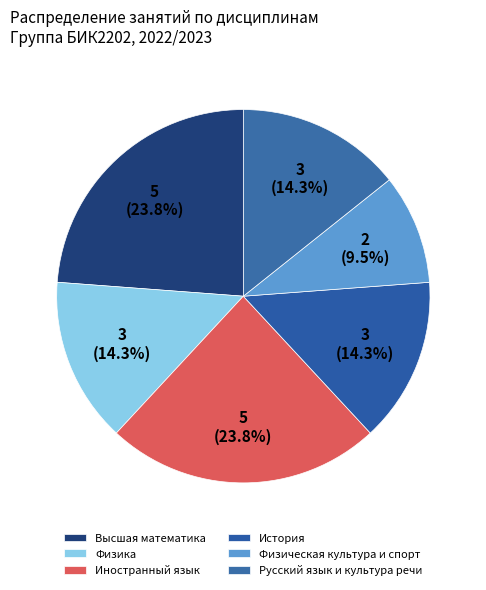

To the nearest percent, what is the average slice percentage?

17%